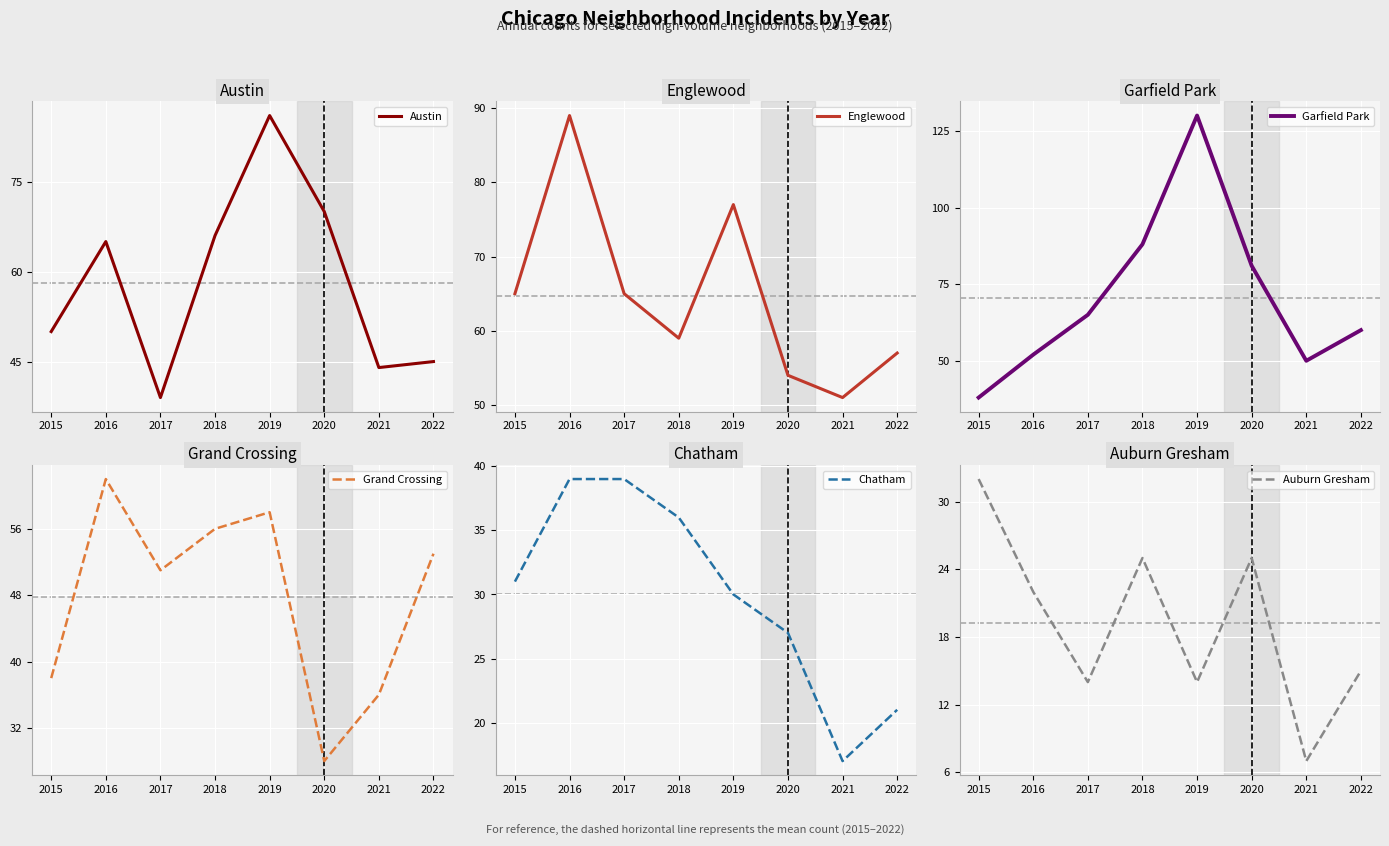

What is the value of the Grand Crossing point at the 1st from the left?

38